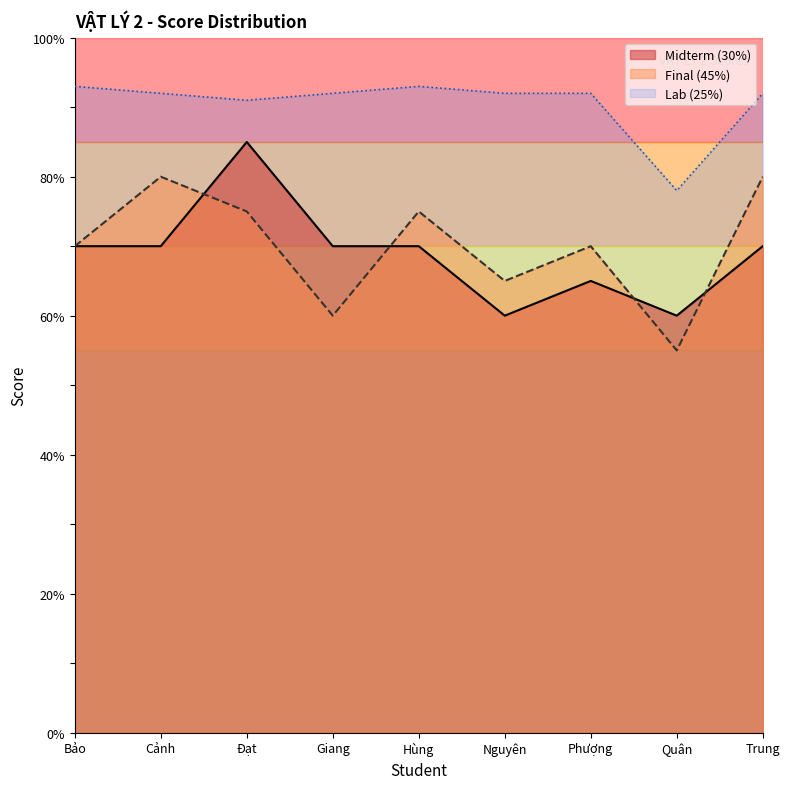

What is the spread (max minus min) of values at Giang?

32